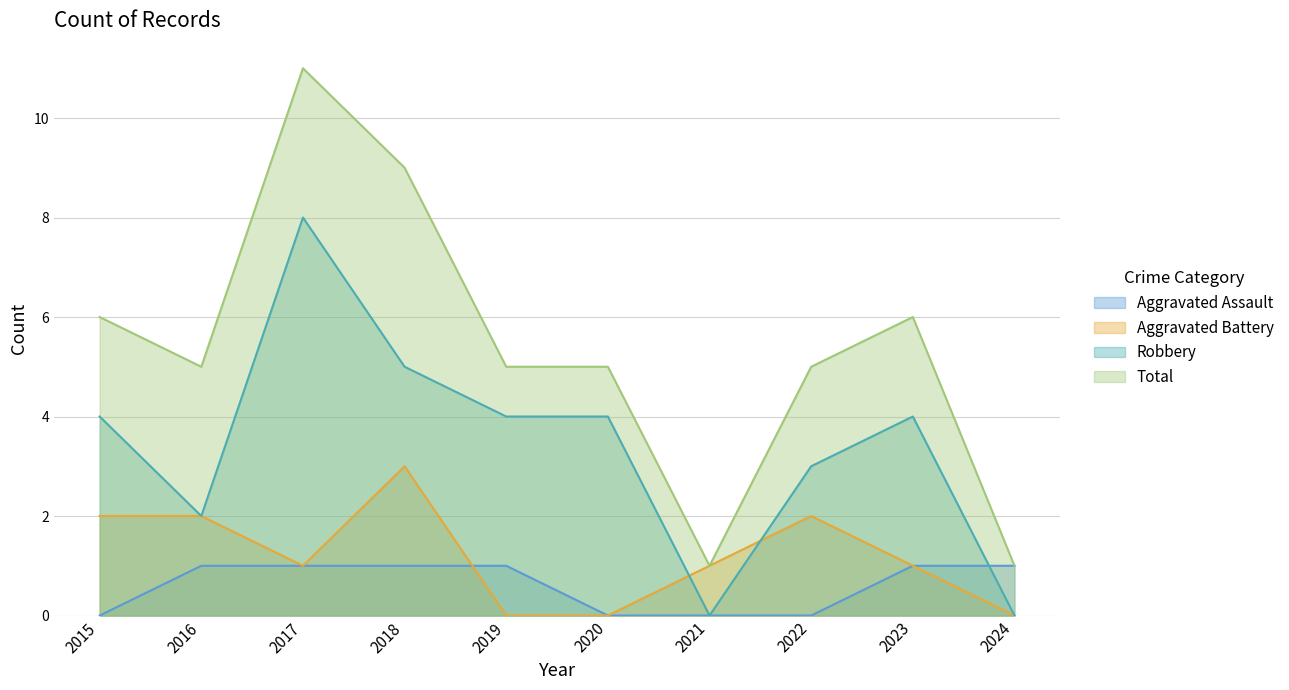

True or false: Robbery and Total cross at least once.

False